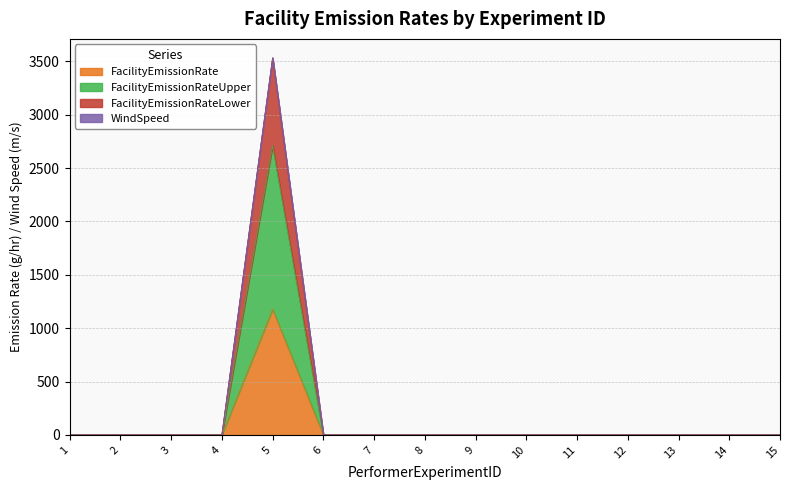

The value of WindSpeed at 5 is 5607.6. True or false?

False